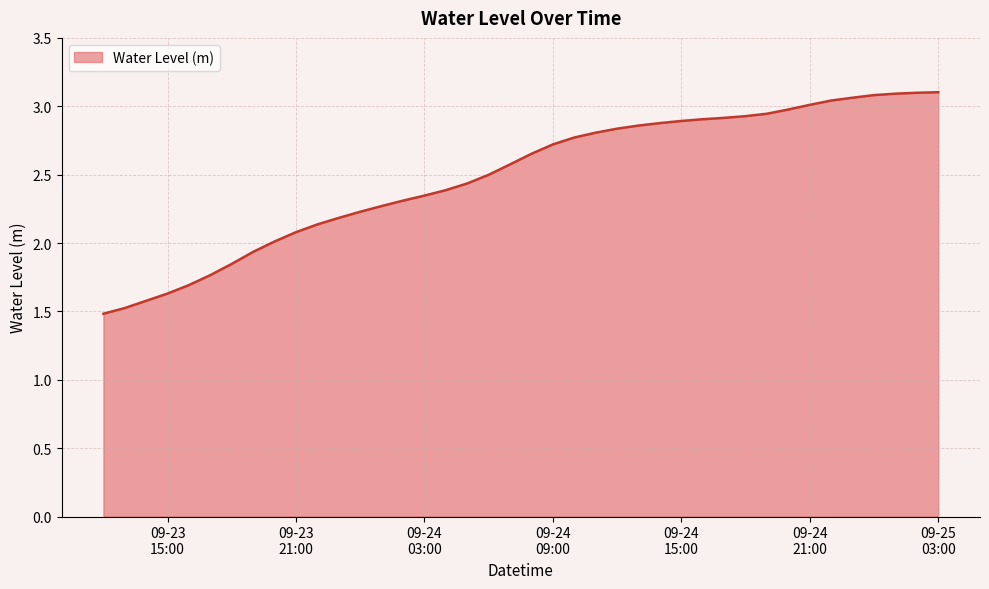

Rank the categories by value from highest to lowest.

2023-09-25 03:00:00, 2023-09-25 02:00:00, 2023-09-25 01:00:00, 2023-09-25 00:00:00, 2023-09-24 23:00:00, 2023-09-24 22:00:00, 2023-09-24 21:00:00, 2023-09-24 20:00:00, 2023-09-24 19:00:00, 2023-09-24 18:00:00, 2023-09-24 17:00:00, 2023-09-24 16:00:00, 2023-09-24 15:00:00, 2023-09-24 14:00:00, 2023-09-24 13:00:00, 2023-09-24 12:00:00, 2023-09-24 11:00:00, 2023-09-24 10:00:00, 2023-09-24 09:00:00, 2023-09-24 08:00:00, 2023-09-24 07:00:00, 2023-09-24 06:00:00, 2023-09-24 05:00:00, 2023-09-24 04:00:00, 2023-09-24 03:00:00, 2023-09-24 02:00:00, 2023-09-24 01:00:00, 2023-09-24 00:00:00, 2023-09-23 23:00:00, 2023-09-23 22:00:00, 2023-09-23 21:00:00, 2023-09-23 20:00:00, 2023-09-23 19:00:00, 2023-09-23 18:00:00, 2023-09-23 17:00:00, 2023-09-23 16:00:00, 2023-09-23 15:00:00, 2023-09-23 14:00:00, 2023-09-23 13:00:00, 2023-09-23 12:00:00